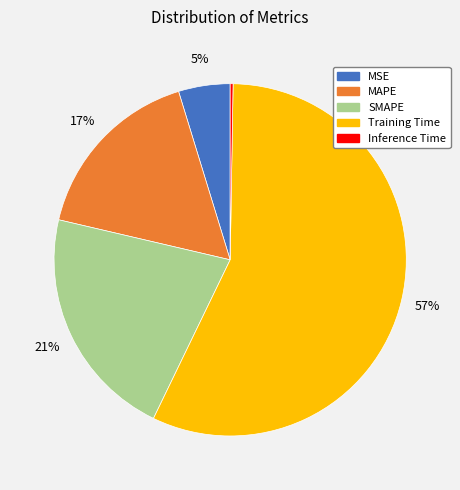

The Training Time slice represents 57% of the pie. True or false?

True